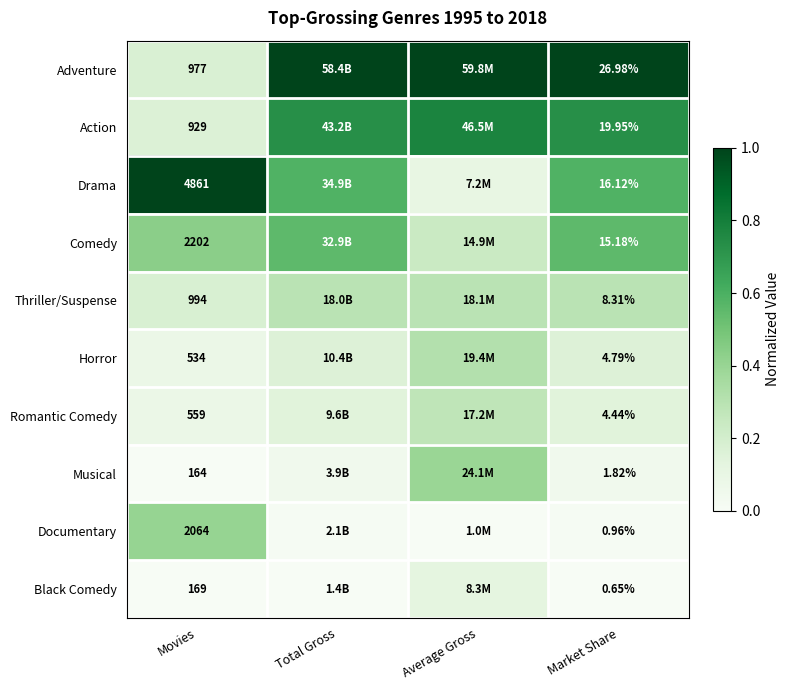

Rank the series at Market Share from lowest to highest value.

Black Comedy, Documentary, Musical, Romantic Comedy, Horror, Thriller/Suspense, Comedy, Drama, Action, Adventure